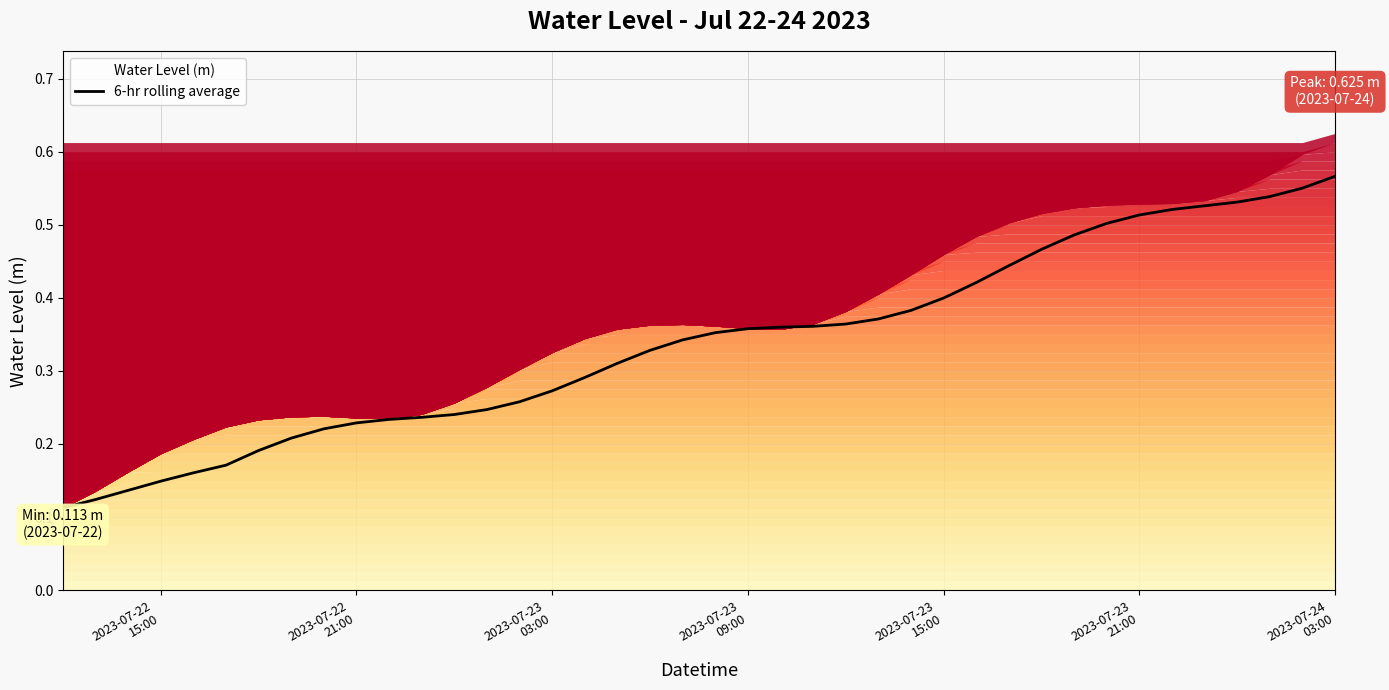

What is the value of the 8th point from the left?

0.2